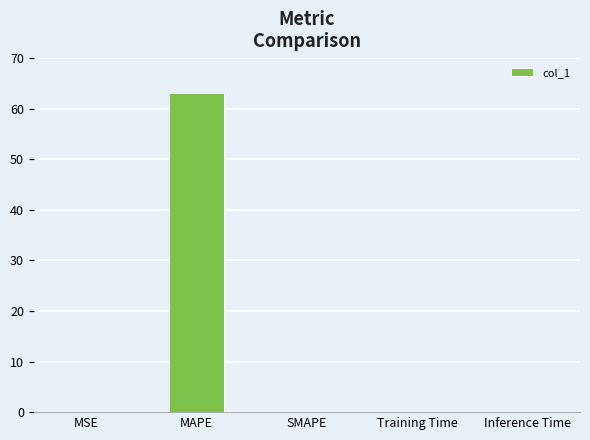

What is the greatest value displayed?

63.0